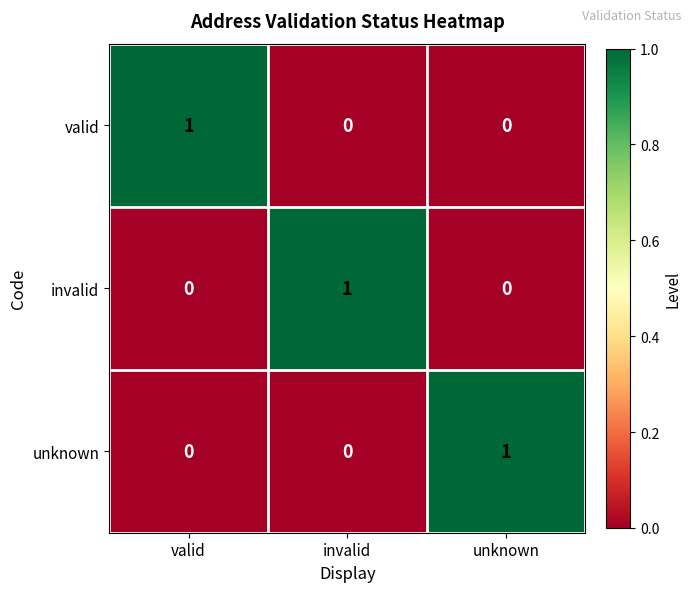

Which category has the highest value in the unknown series?

unknown